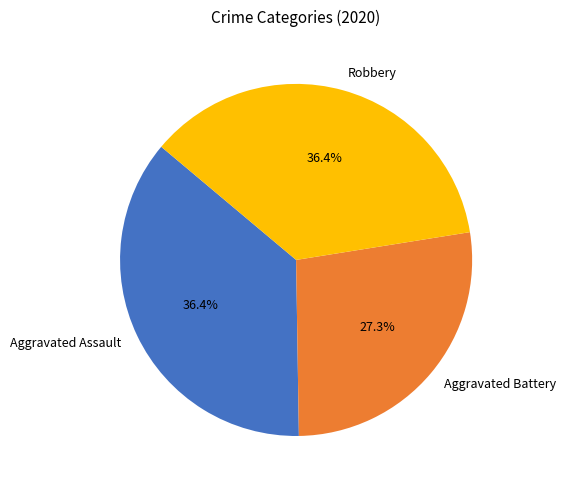

Which slice is the smallest?

Aggravated Battery